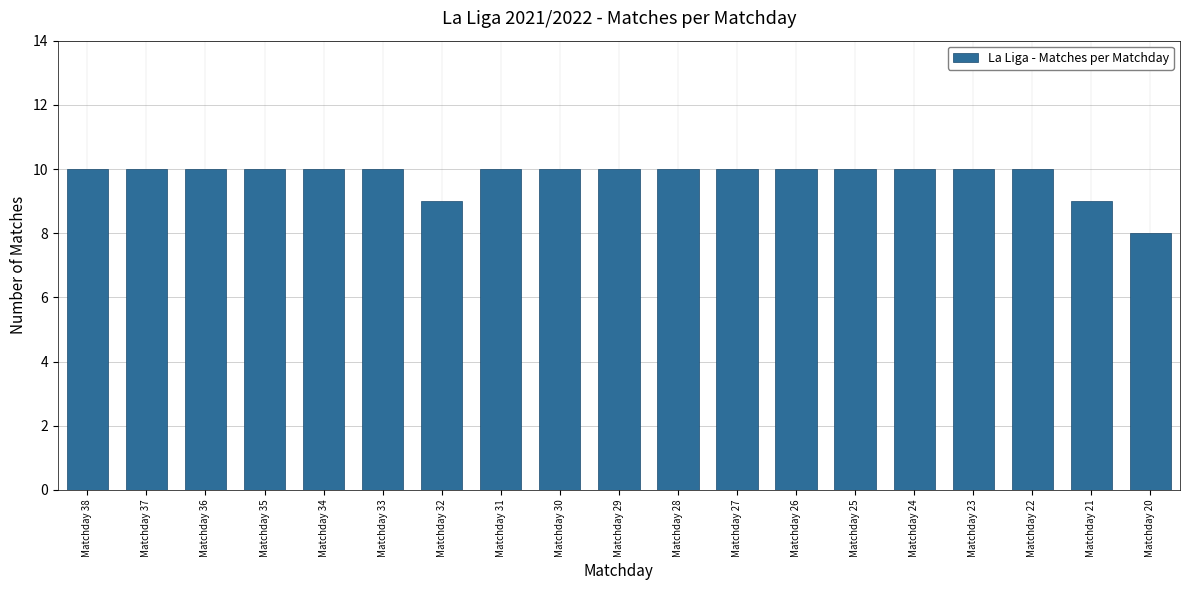

What is the change in value from Matchday 32 to Matchday 28?

+1